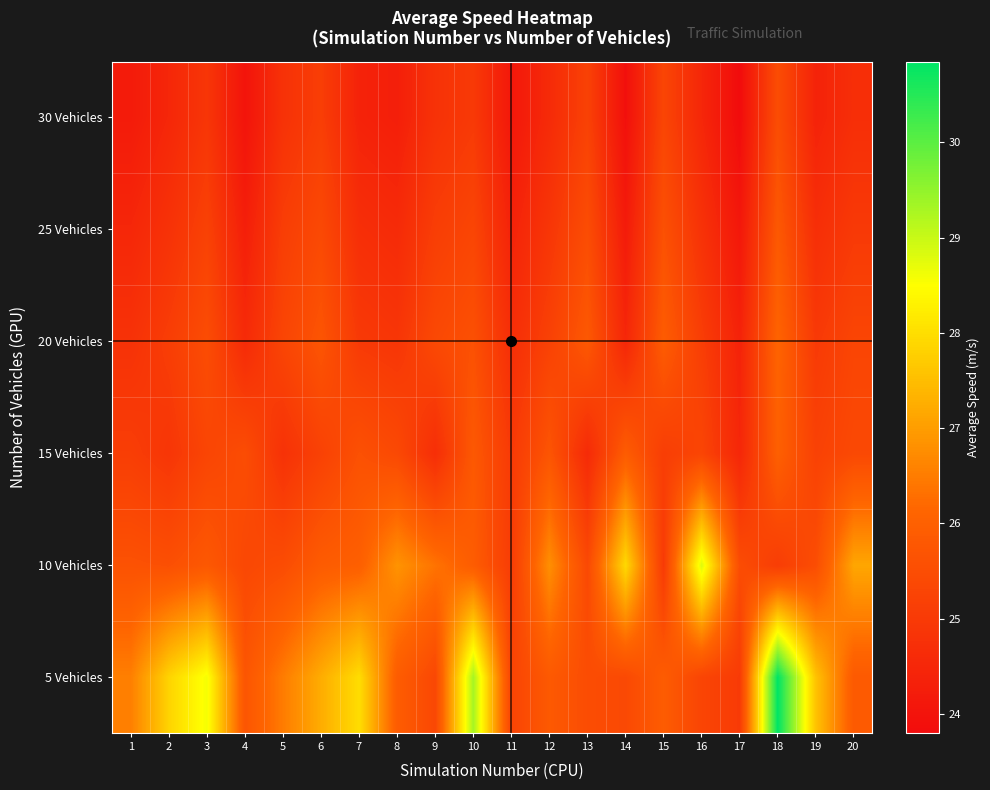

Which series has the largest range (max minus min)?

5 Vehicles